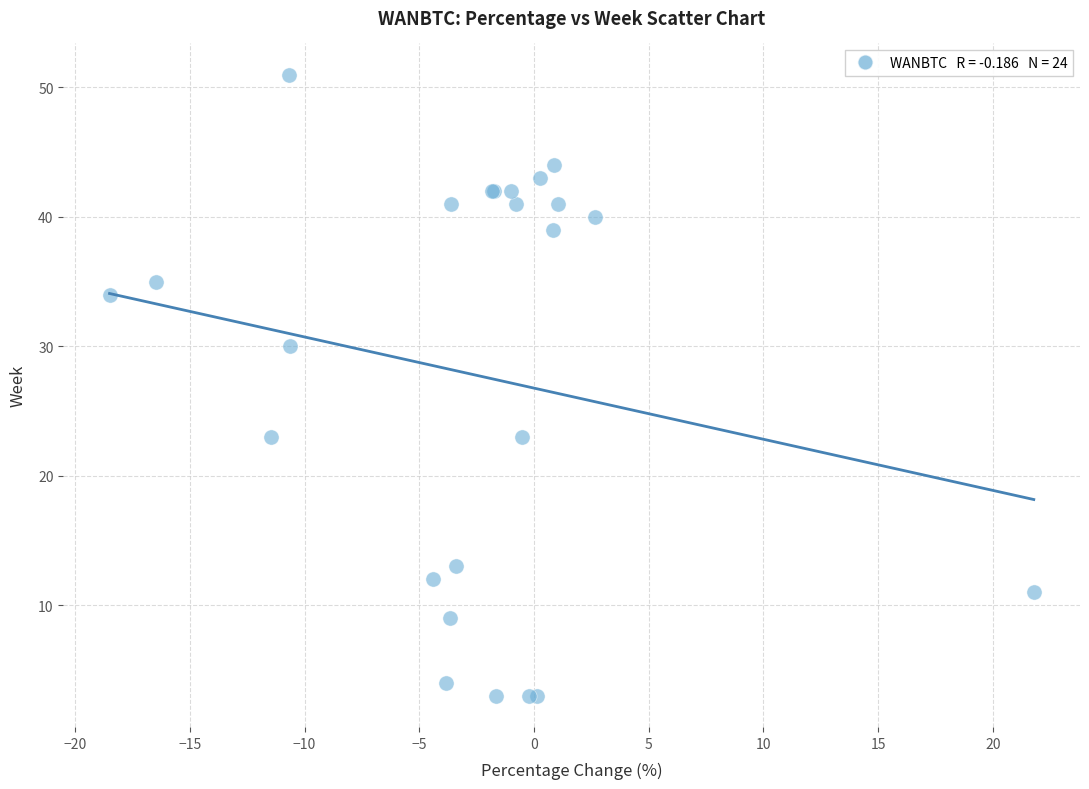

What Y value in the scatter plot is closest to 27?

30